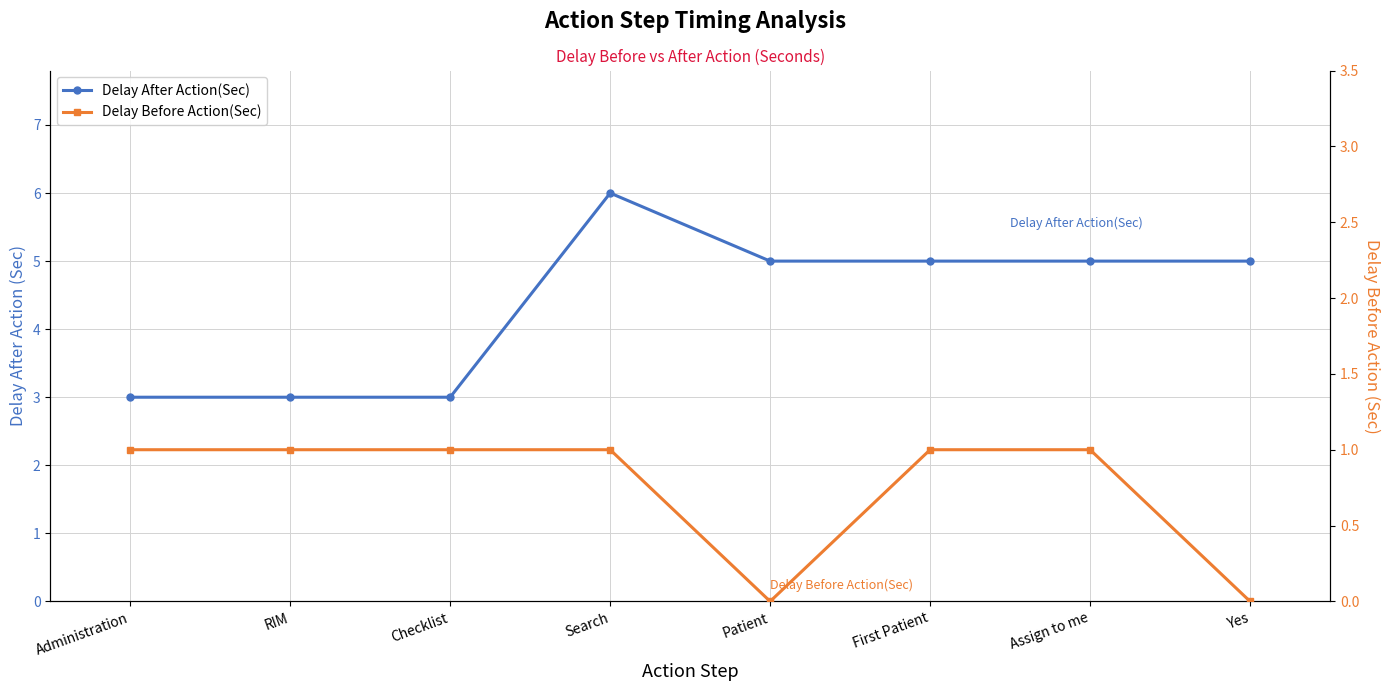

How many data points does each series have?

8